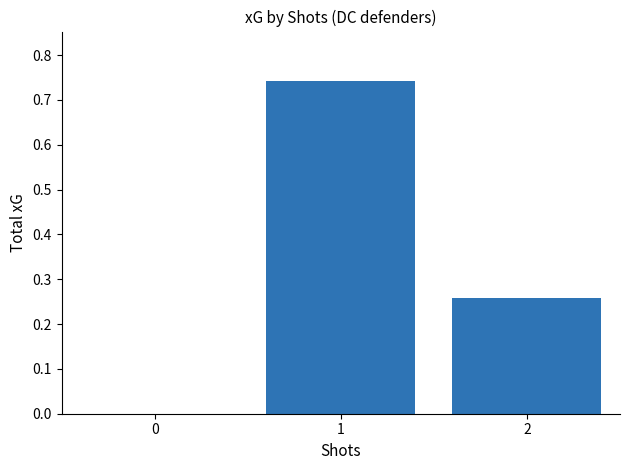

How many positive values are there?

2